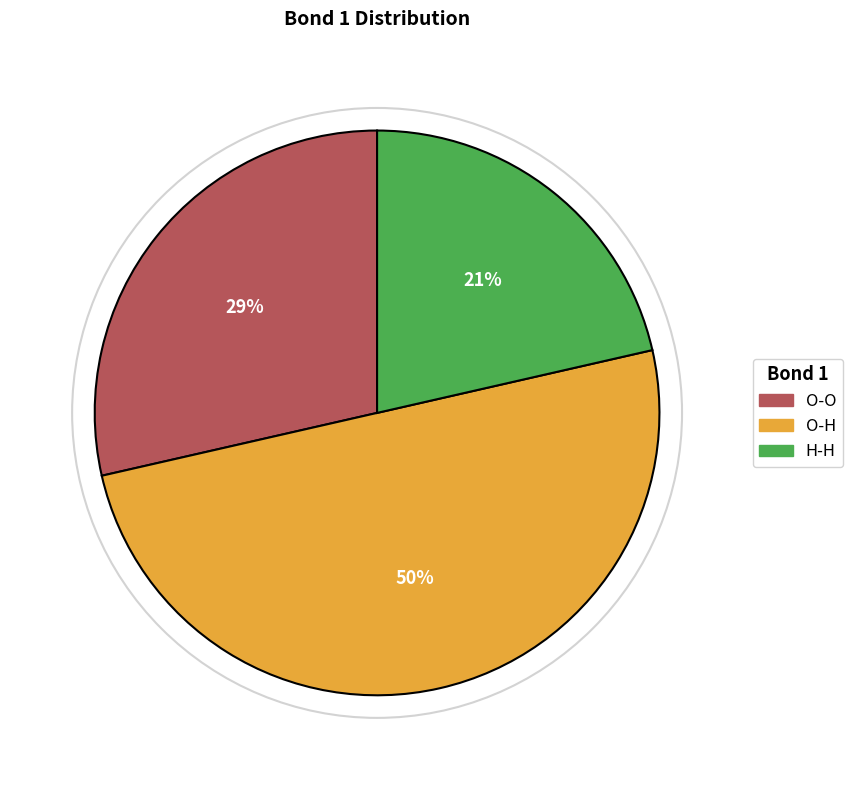

To the nearest percent, what is the difference between the H-H and O-H slice percentages?

29%